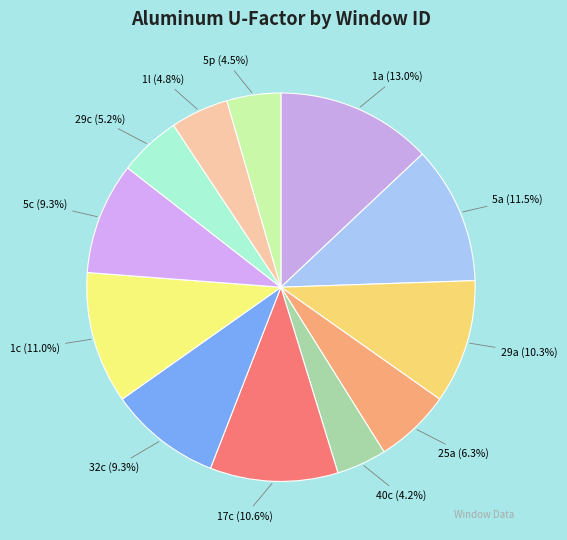

Which slice is the largest?

1a